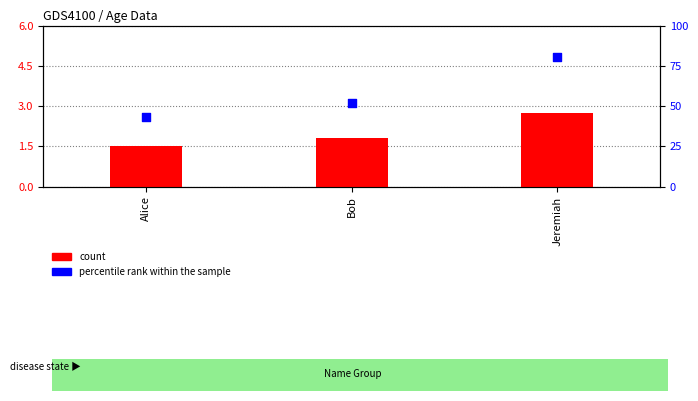

Which series contains the highest Y value?

percentile rank within the sample